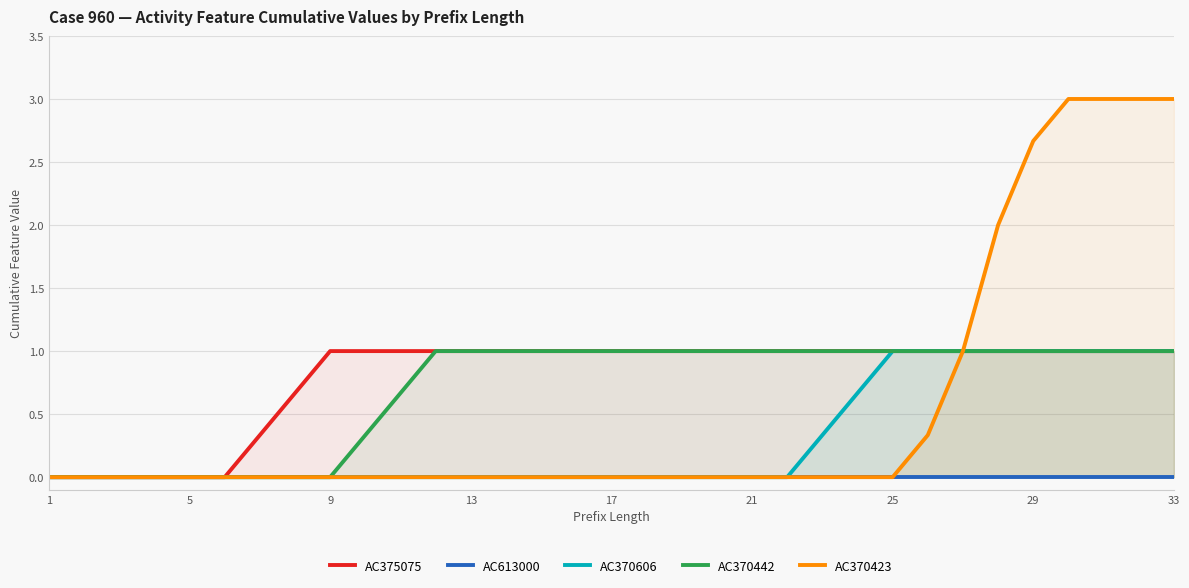

True or false: AC375075 and AC613000 intersect in this chart.

False